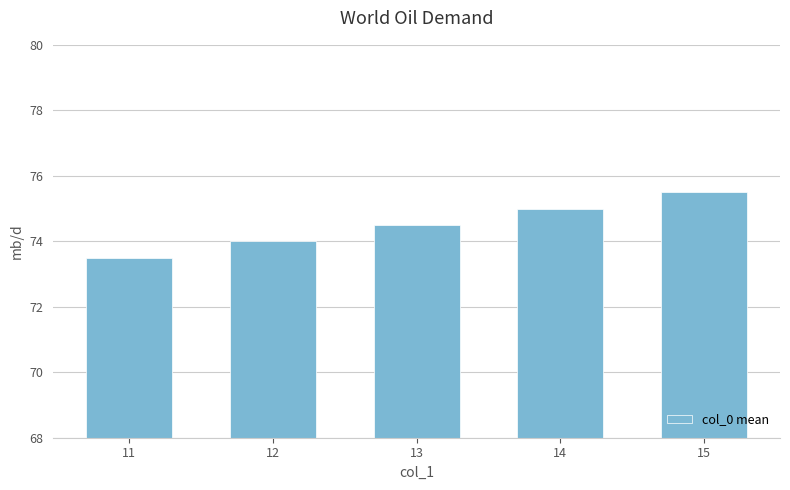

List the labels in order of value, smallest first.

11, 12, 13, 14, 15